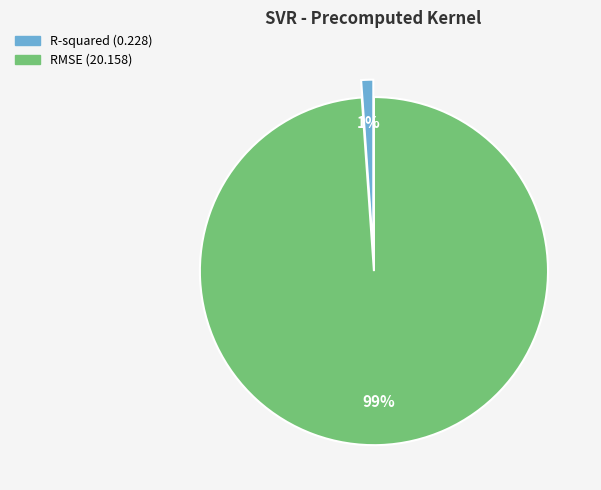

Which category has the biggest portion of the pie?

RMSE